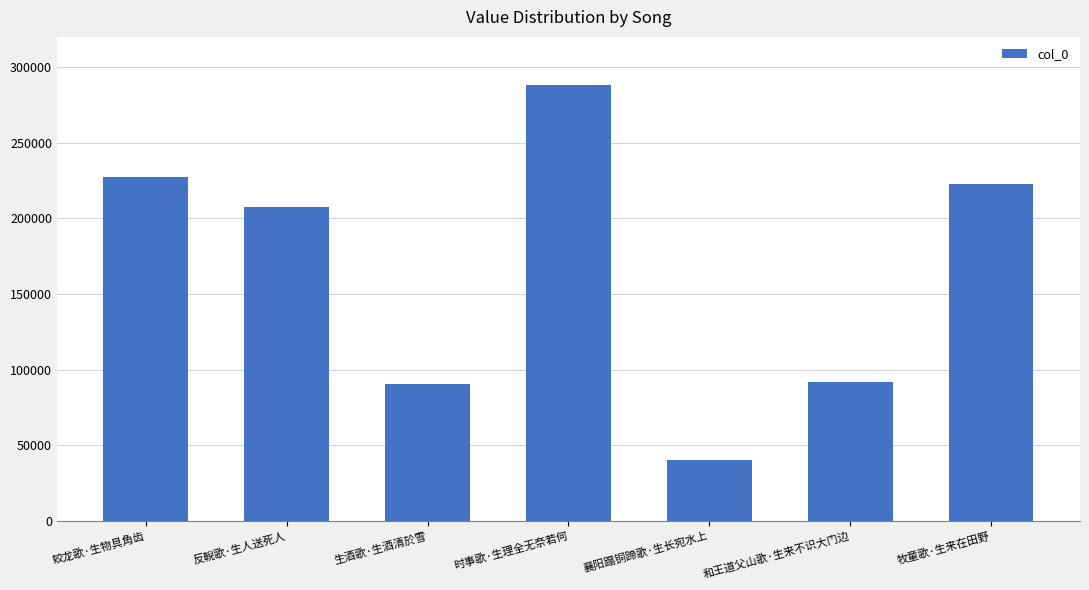

Reading left to right, extract all data points from this chart.

227063	207326	90694	288112	40300	91980	223045